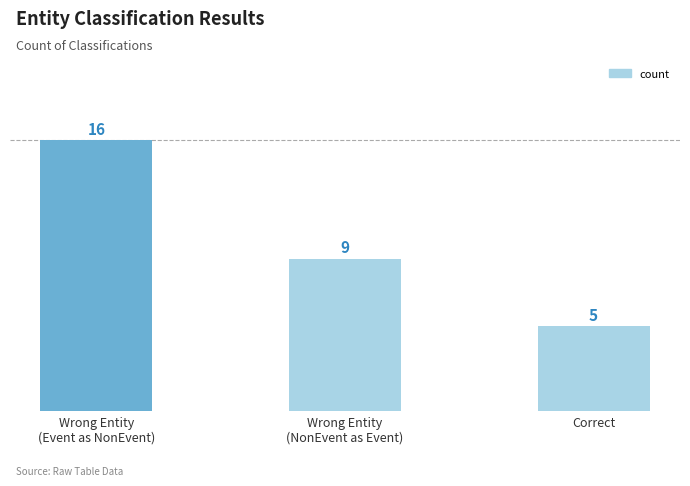

What is the label of the 3rd bar from the left?

Correct